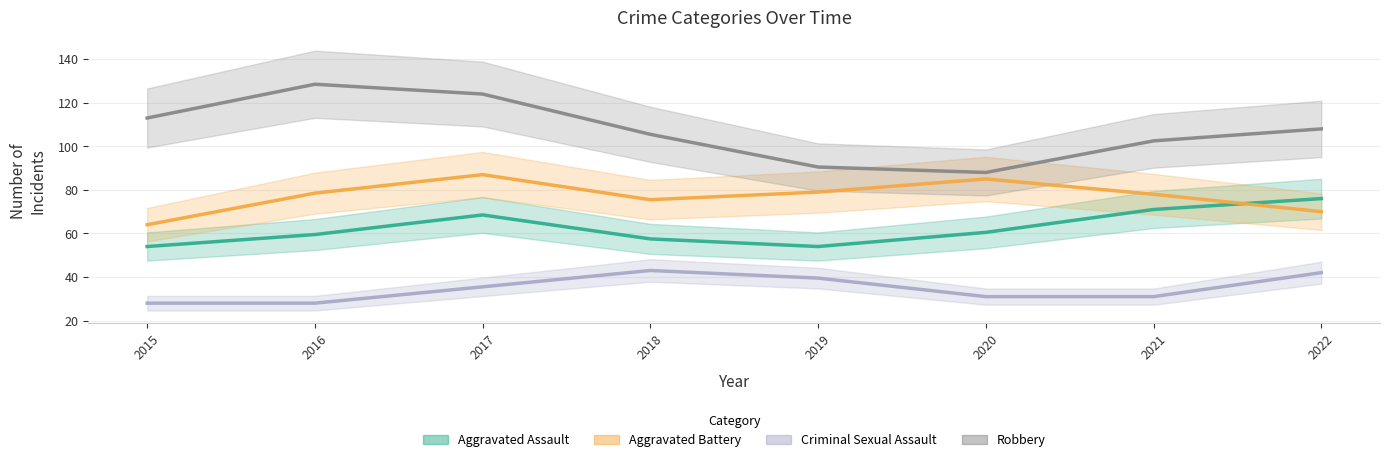

What are all the series names shown in the legend?

Aggravated Assault, Aggravated Battery, Criminal Sexual Assault, Robbery